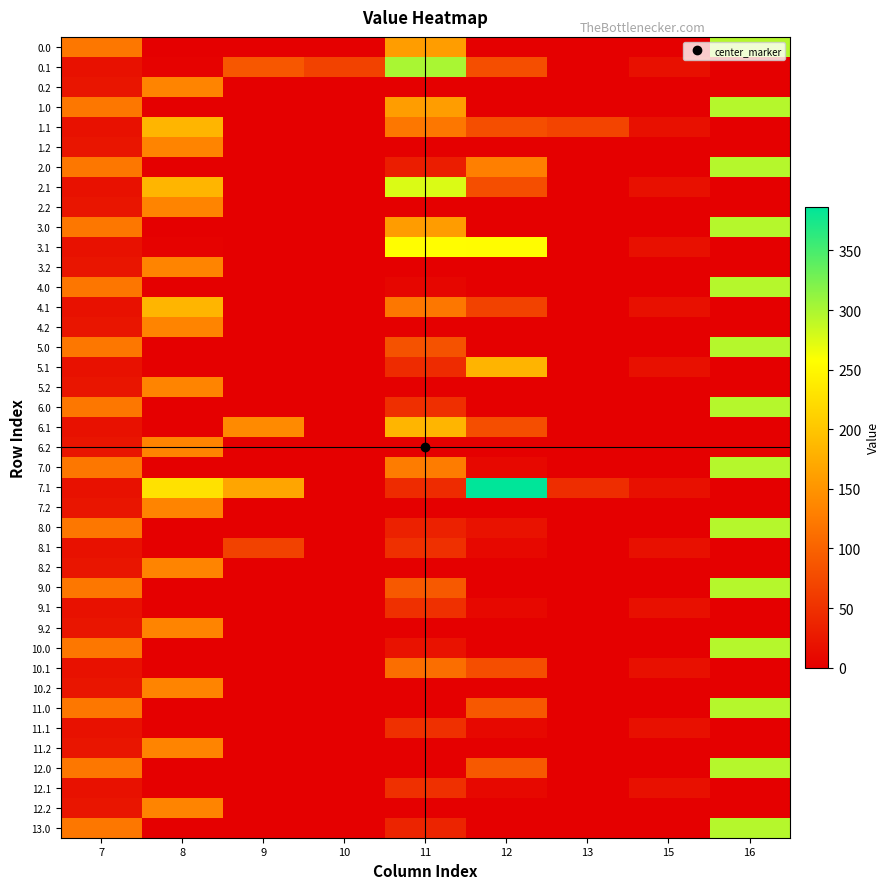

Which series has the widest spread of values?

7.1